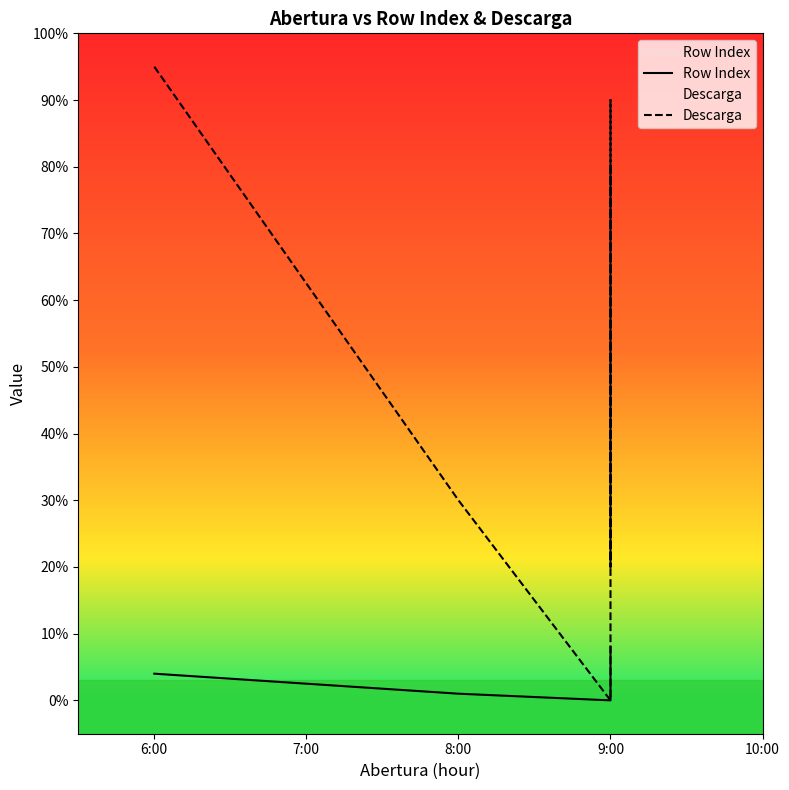

At which category is the sum across all series the highest?

6:00